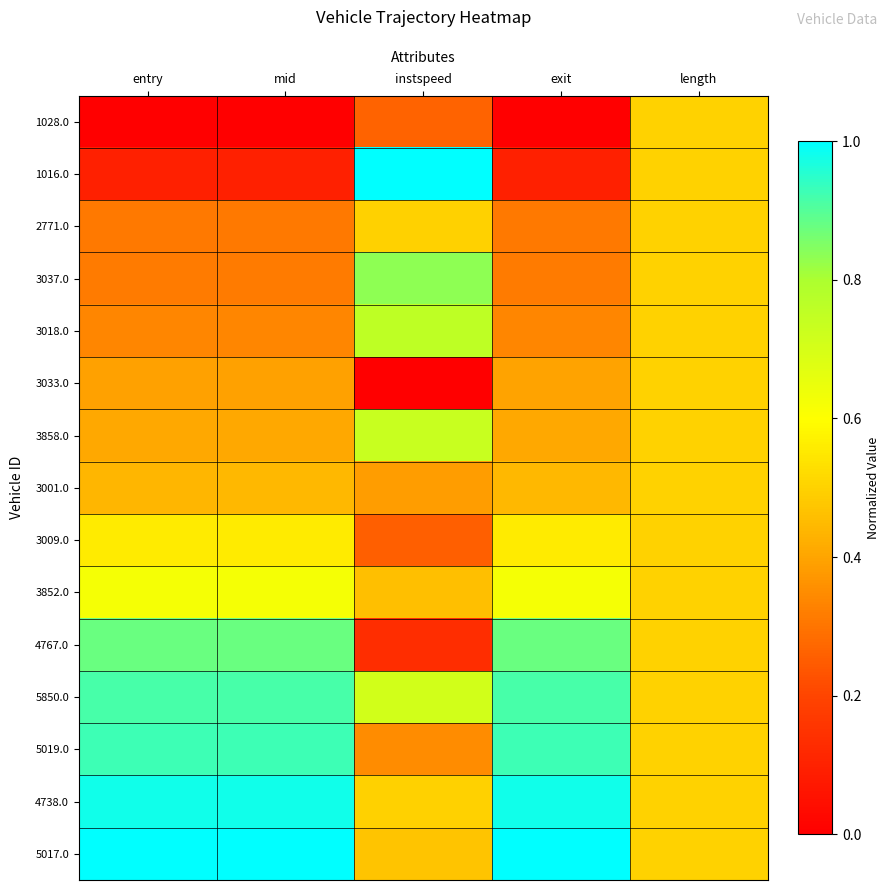

How many data points does each series have?

5